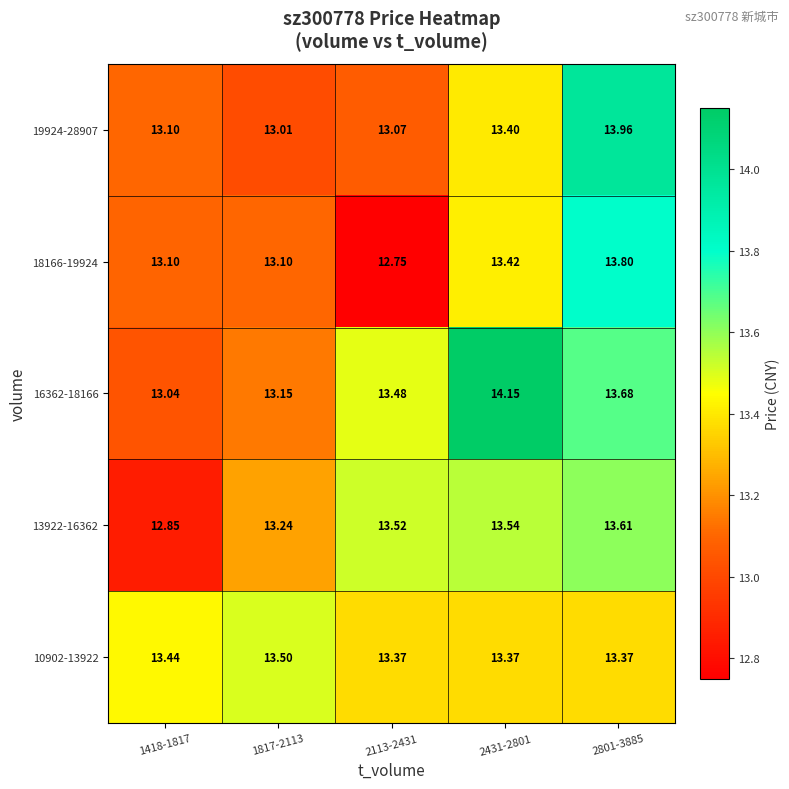

Is the value of 16362-18166 at 2801-3885 greater than the value of 10902-13922 at 1418-1817?

Yes